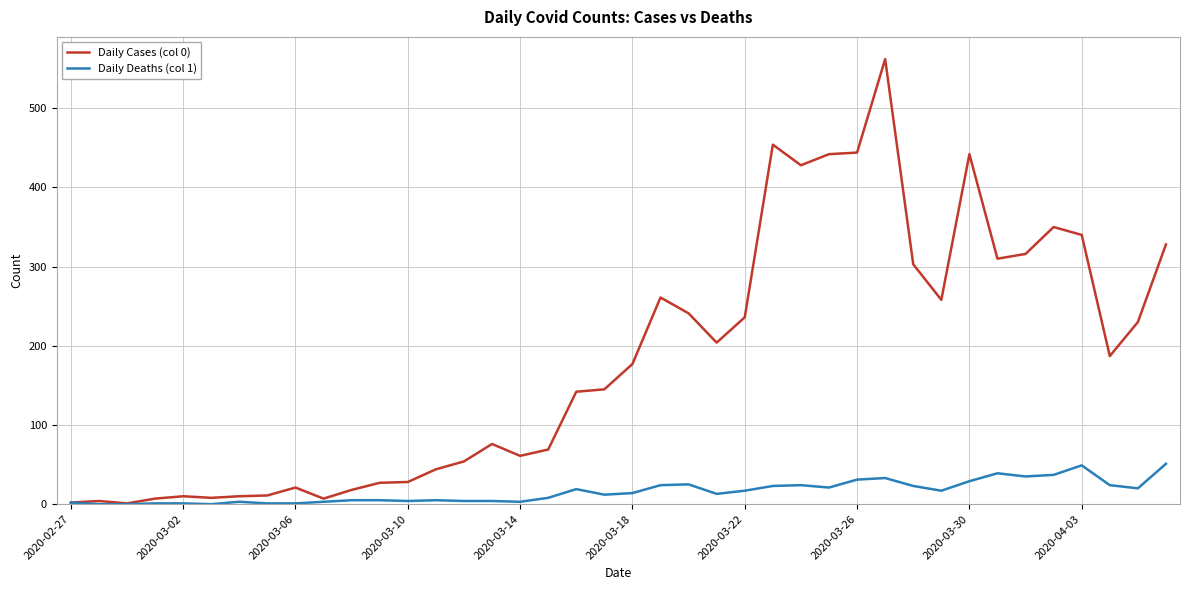

Rank the series by their average value, from highest to lowest.

Daily Cases (col 0), Daily Deaths (col 1)